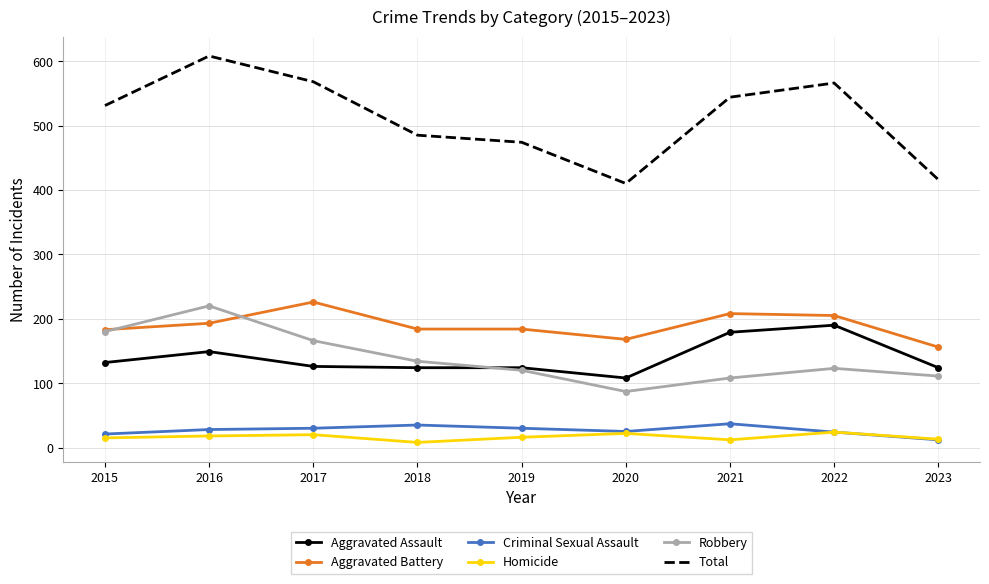

At which category is the sum across all series the highest?

2016